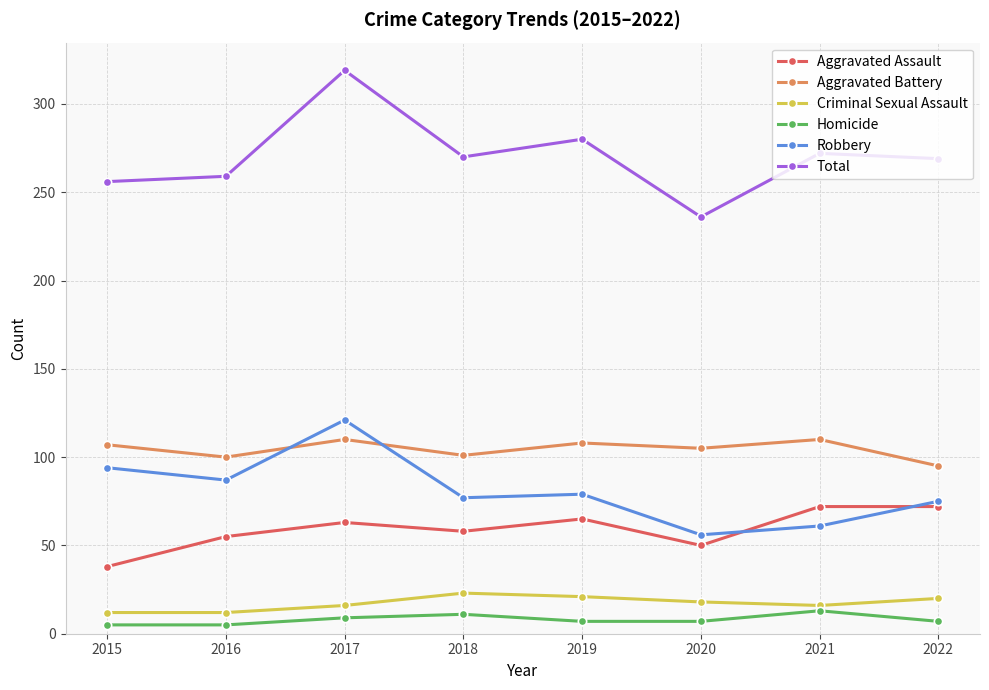

True or false: Robbery has a value of 34 at 2021.

False